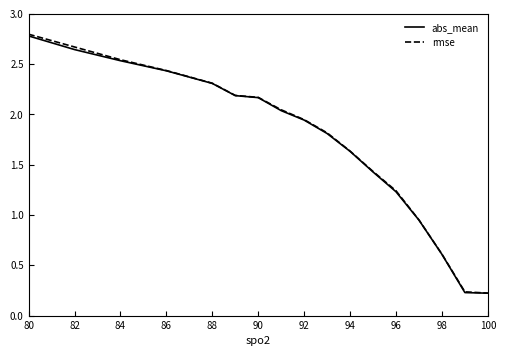

Which series has the largest range (max minus min)?

rmse